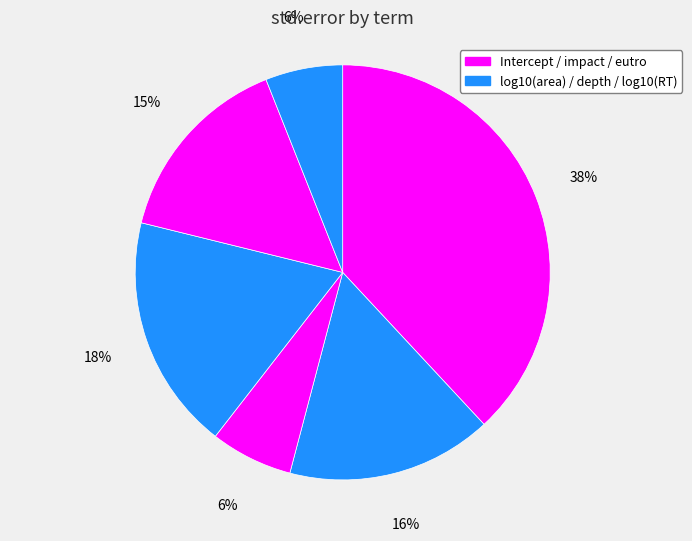

To the nearest percent, what is the average slice percentage?

17%